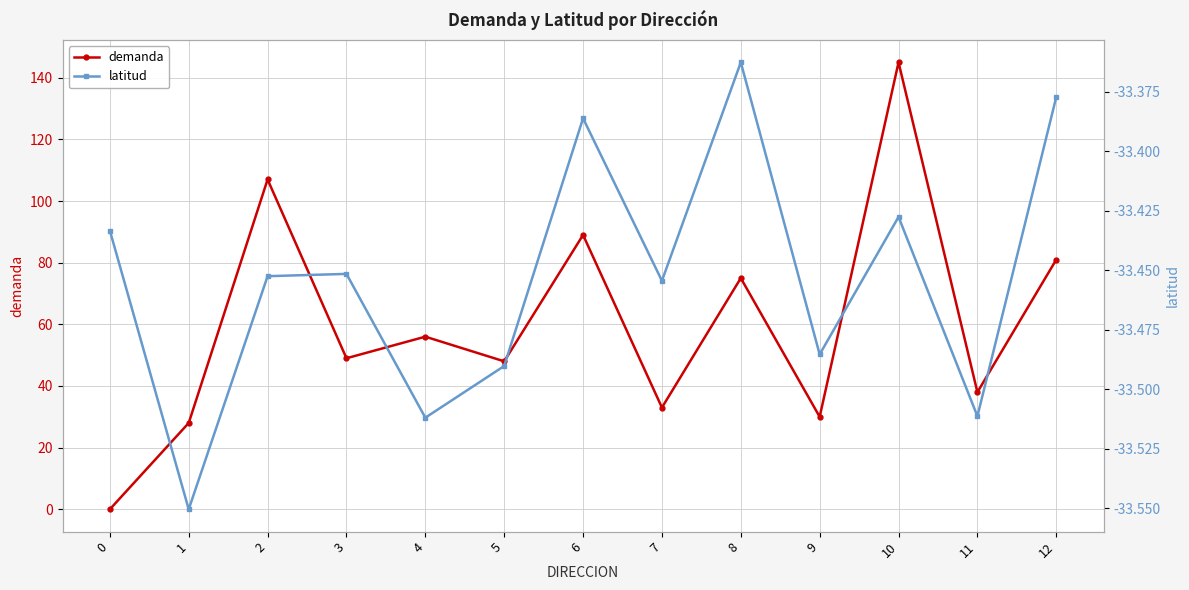

What is the difference between the highest and lowest values at 4?

89.5